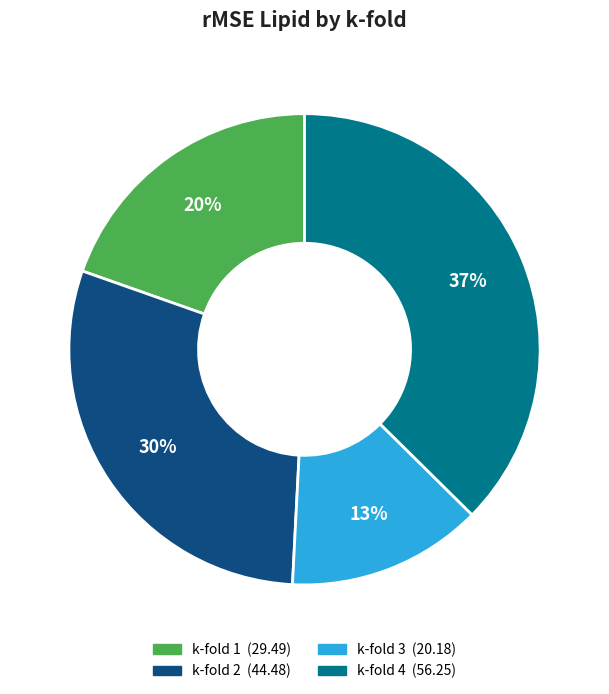

The k-fold 1 slice represents 32% of the pie. True or false?

False